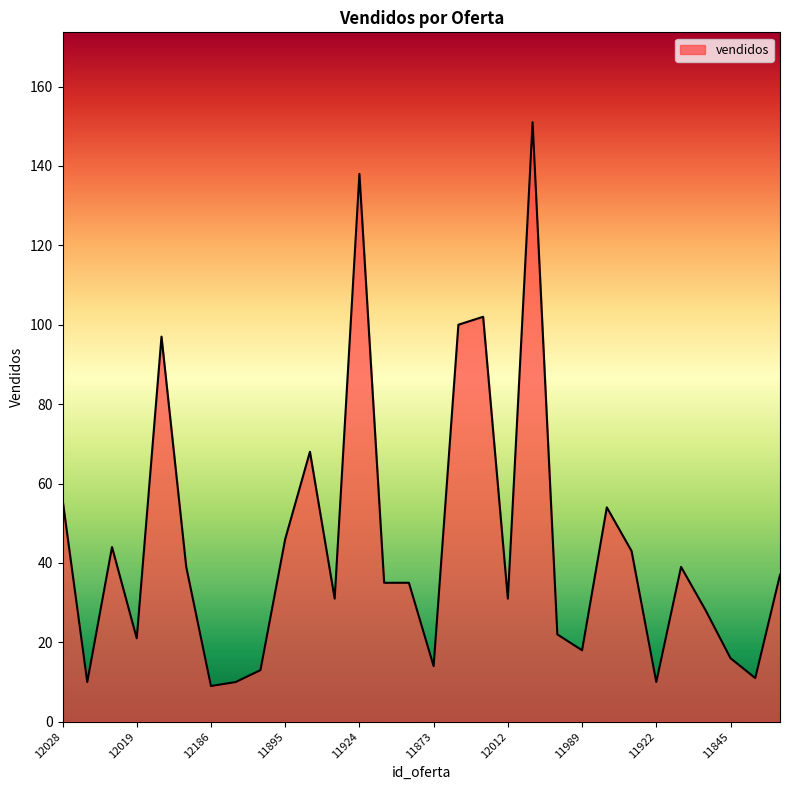

What is the difference between the maximum and minimum values?

142